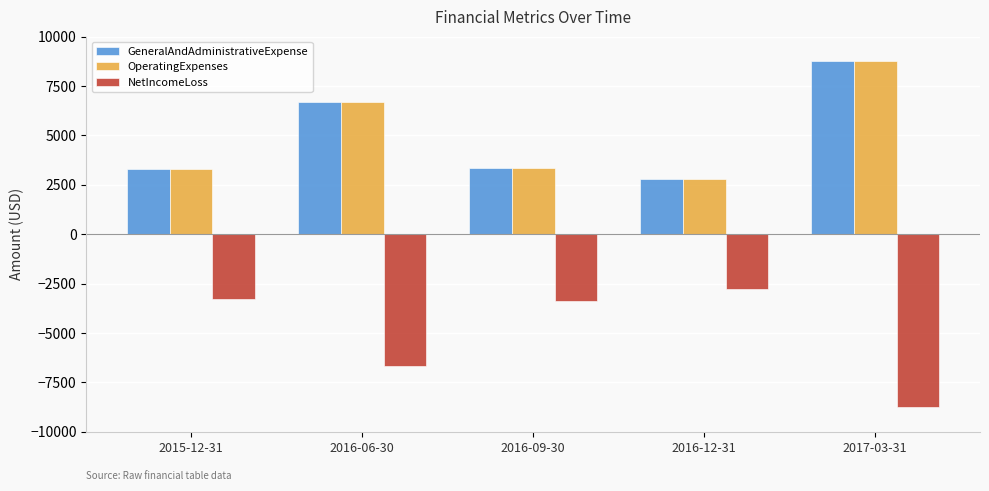

At which label does GeneralAndAdministrativeExpense reach its peak?

2017-03-31